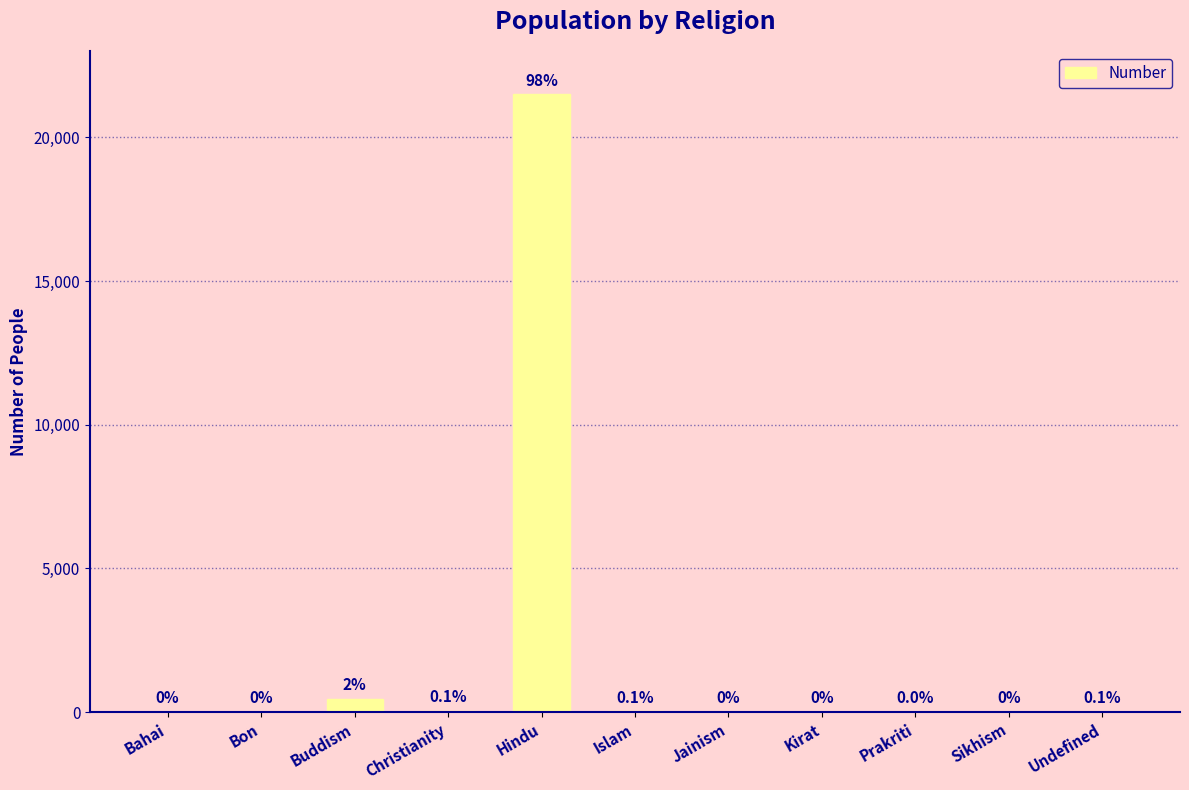

The value at Kirat is -12411. True or false?

False